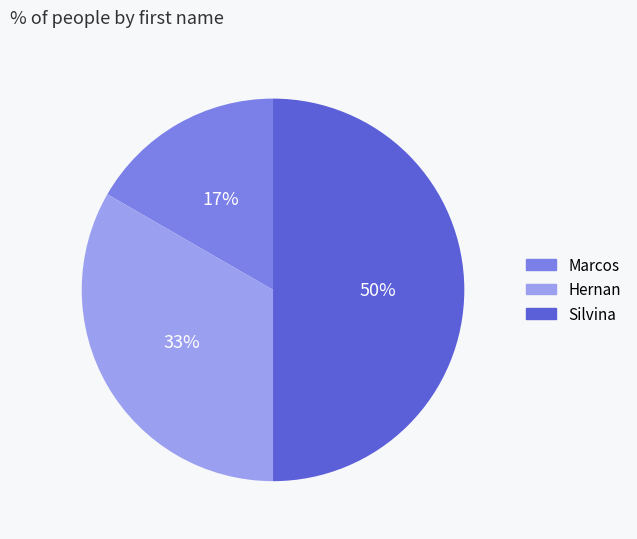

To the nearest percent, what is the average slice percentage?

33%